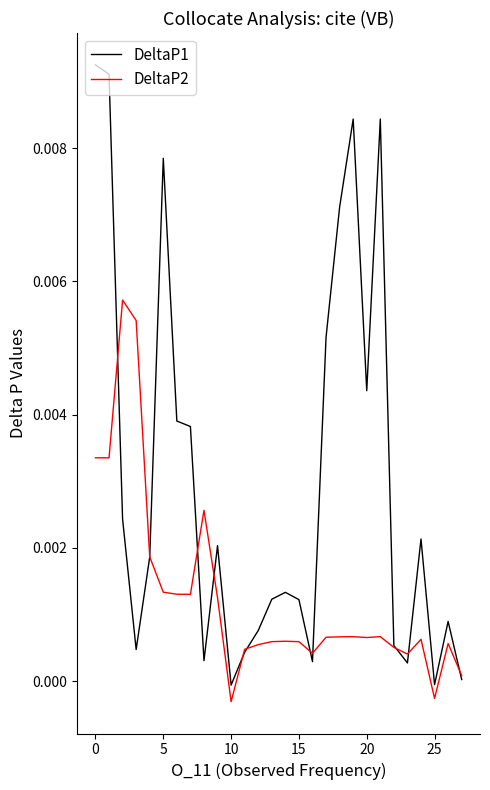

Does the chart display data point markers on the line(s)?

No